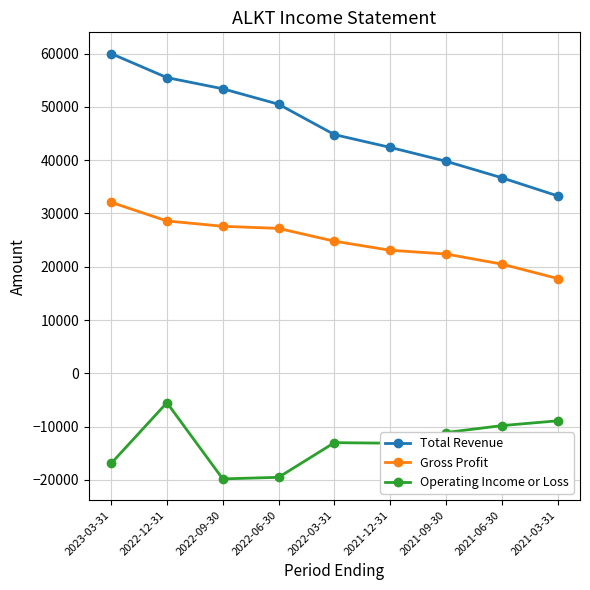

The Operating Income or Loss series shows -11100 at 2021-09-30. True or false?

True